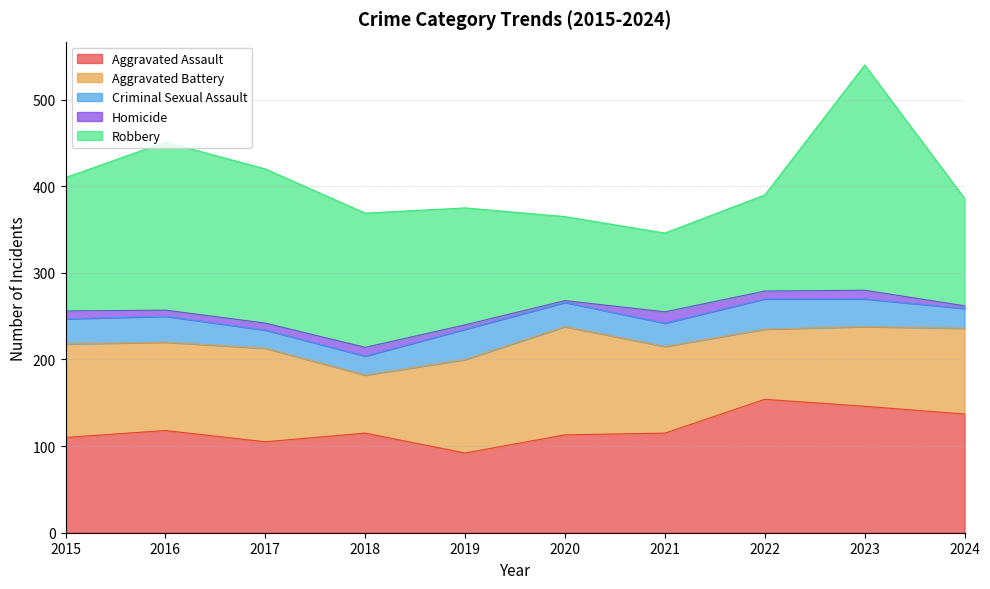

What is the spread (max minus min) of values at 2023?

250